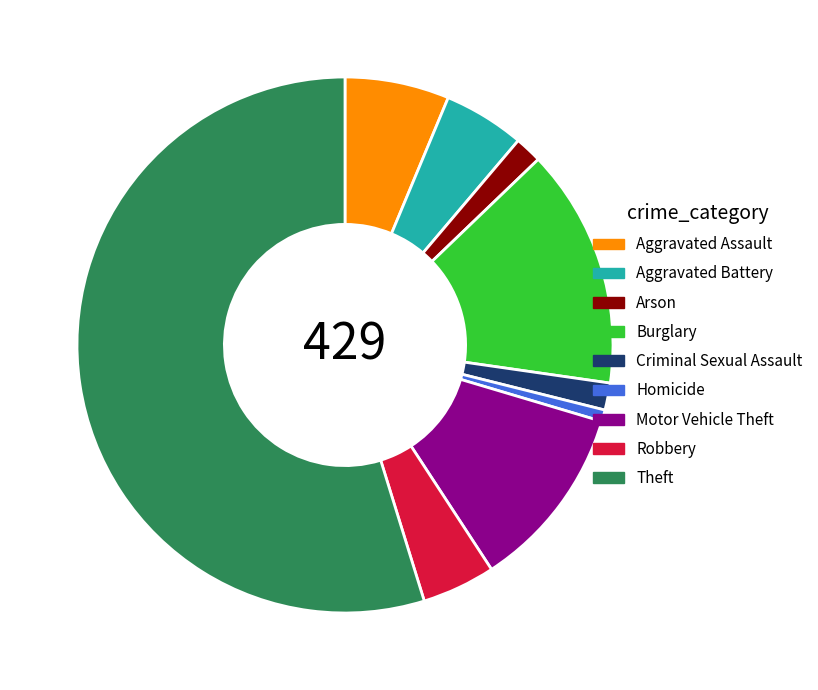

Which category has the biggest portion of the pie?

Theft